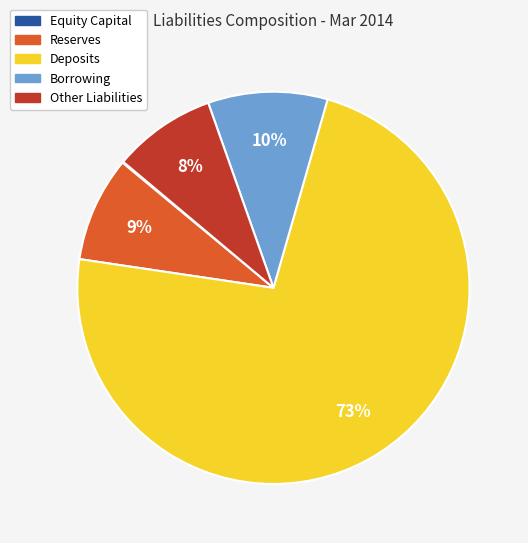

Is it true that Other Liabilities is 18% of the pie?

False